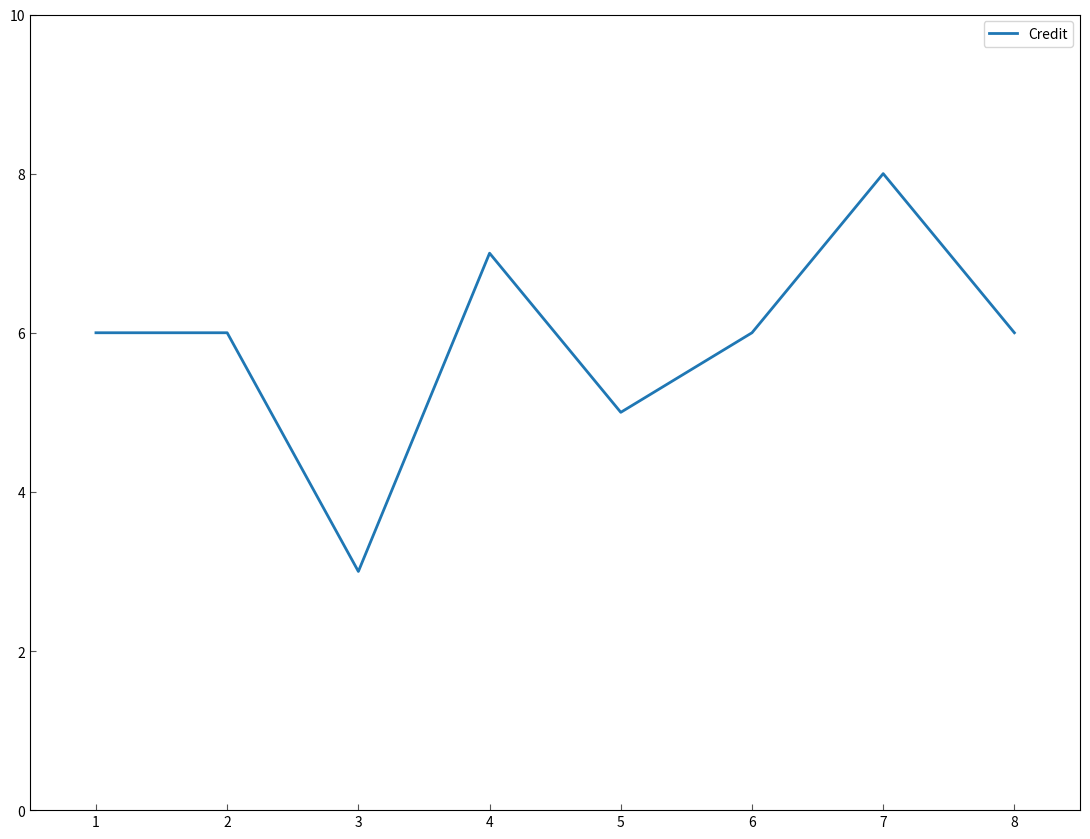

What is the difference between the second highest and second lowest values?

2